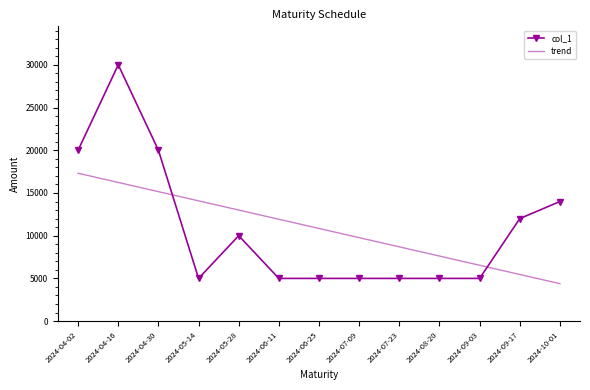

What is the difference between the maximum and minimum values in the trend series?

12923.1